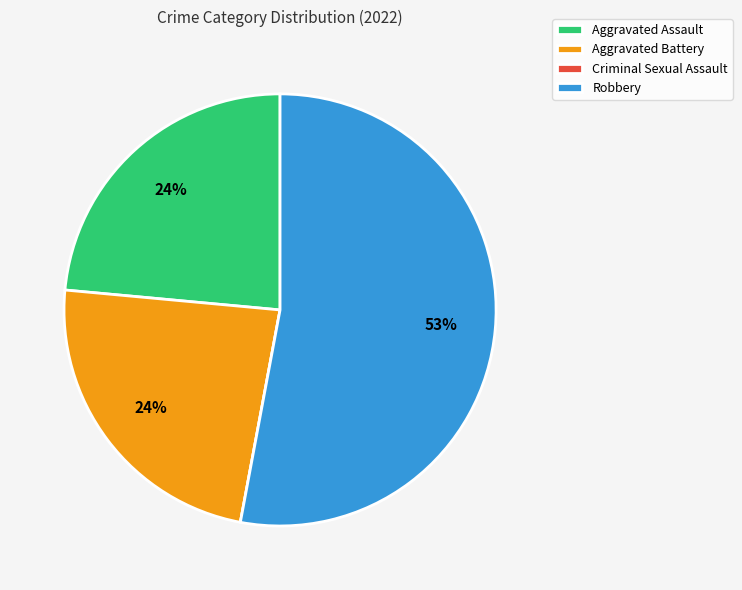

To the nearest percent, what is the average slice percentage?

25%